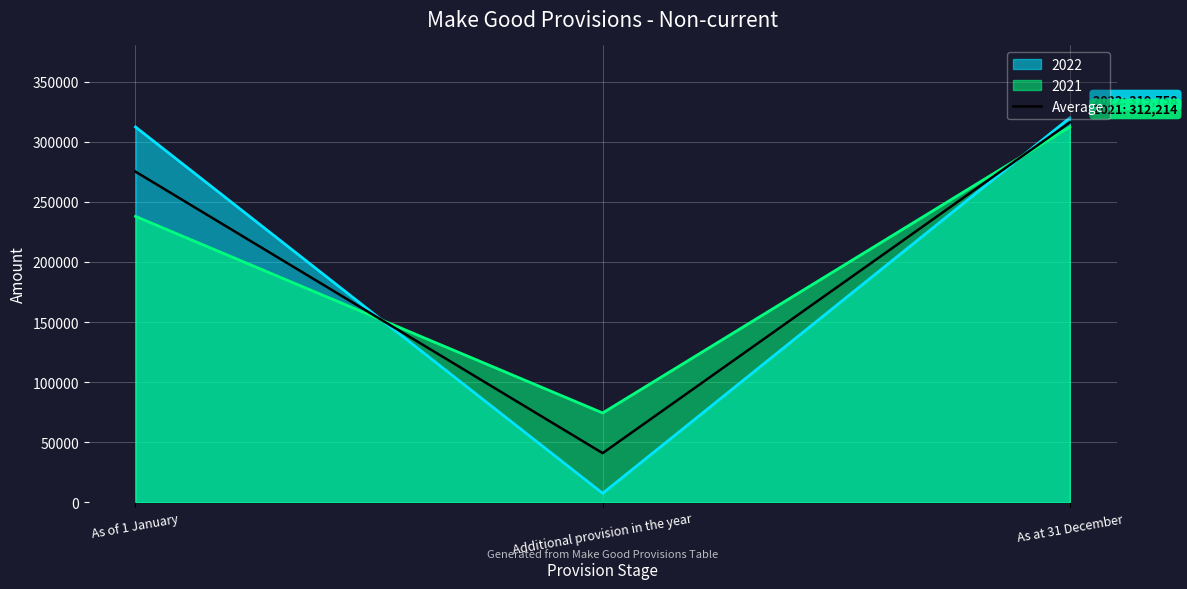

The value of 2021 line at As at 31 December is 312214. True or false?

True